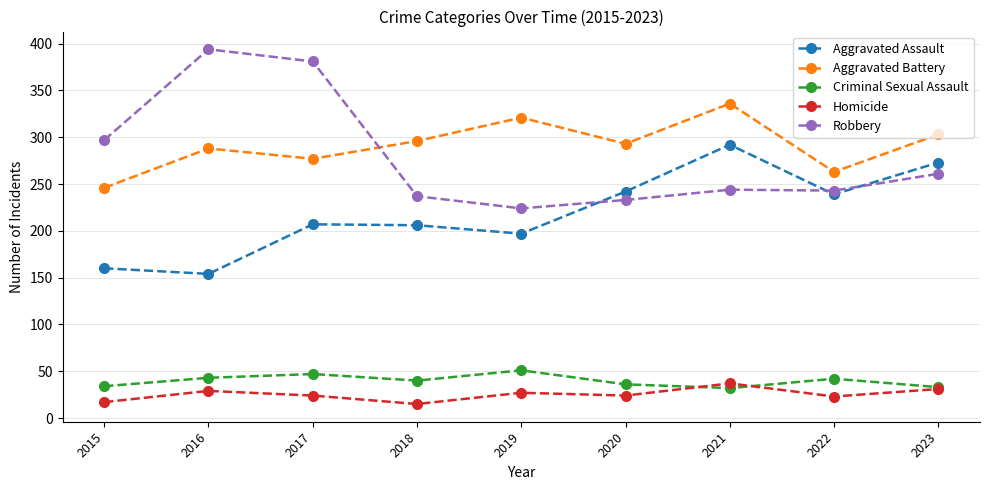

Is this an area chart (filled region under the line)?

No